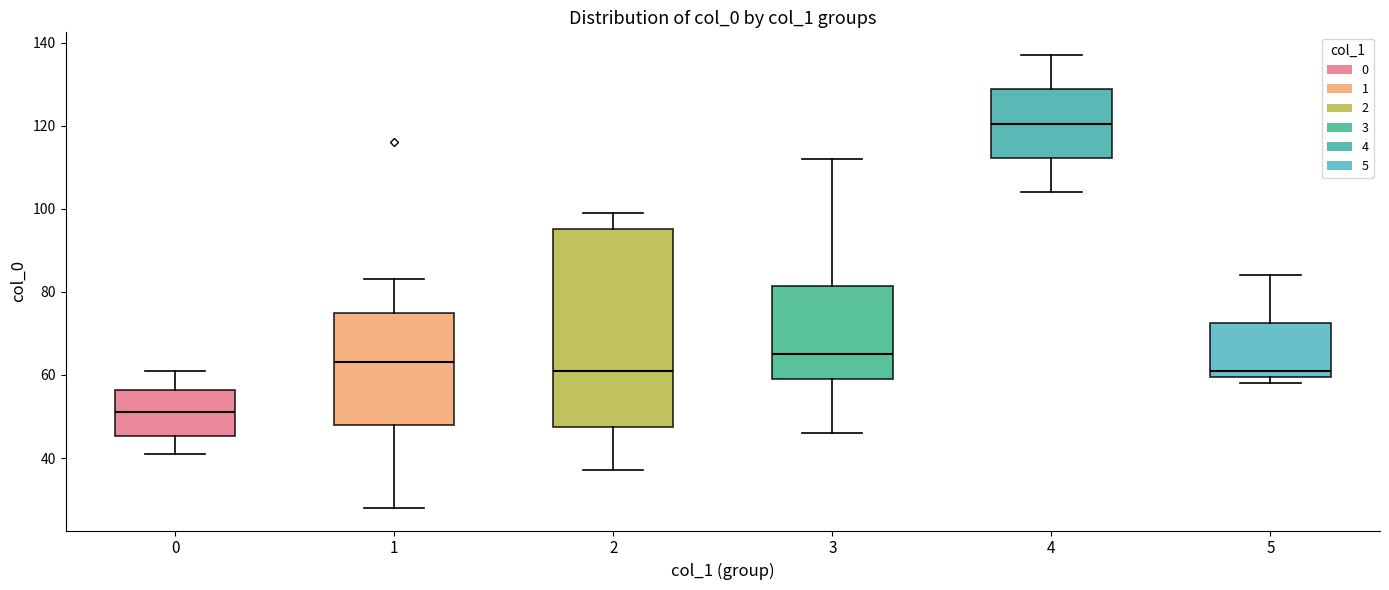

Reading left to right, transcribe this box plot: for each box, give where its median line is, the range the box spans, and where its two whiskers end, as read against the y-axis. The values are not printed on the chart, so give them approximately, as read against the axis.

0: median 52, box 46 to 56, whiskers 42 to 62
1: median 64, box 48 to 76, whiskers 28 to 84
2: median 62, box 48 to 96, whiskers 38 to 100
3: median 66, box 60 to 82, whiskers 46 to 112
4: median 120, box 112 to 128, whiskers 104 to 138
5: median 62, box 60 to 72, whiskers 58 to 84